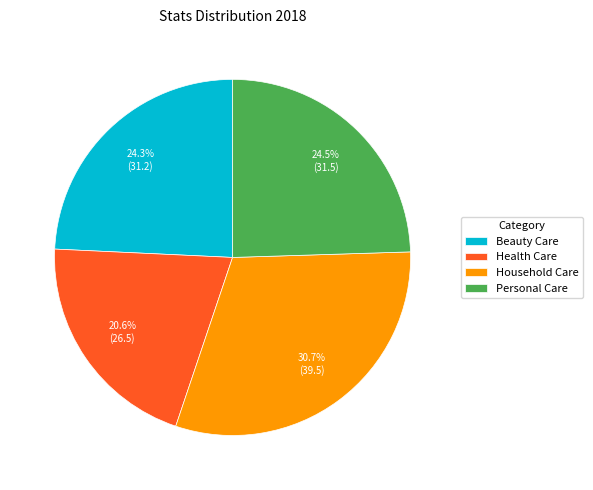

What percentage is the Beauty Care slice, to the nearest percent?

24%